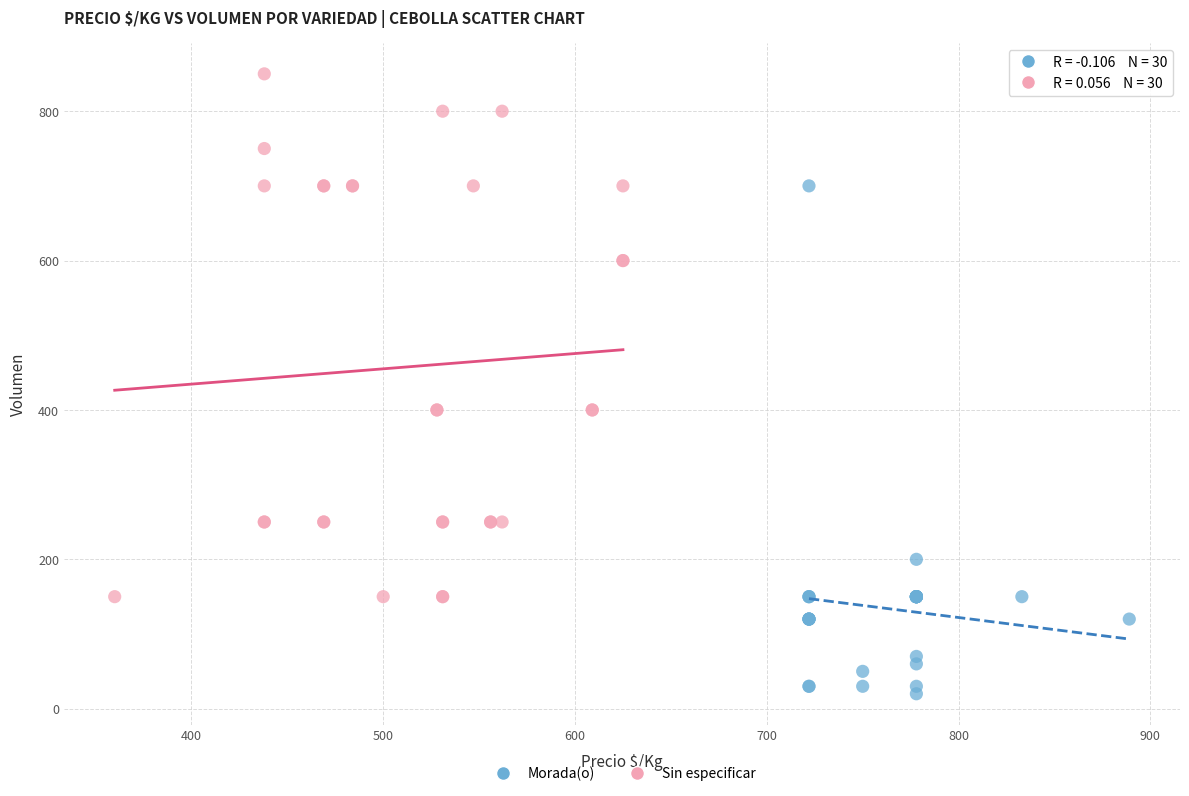

Which series contains the lowest Y value?

Morada(o)